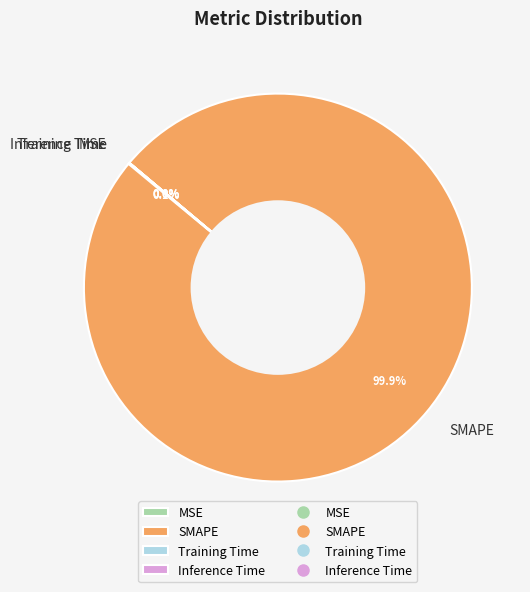

What is the largest slice in the pie chart?

SMAPE